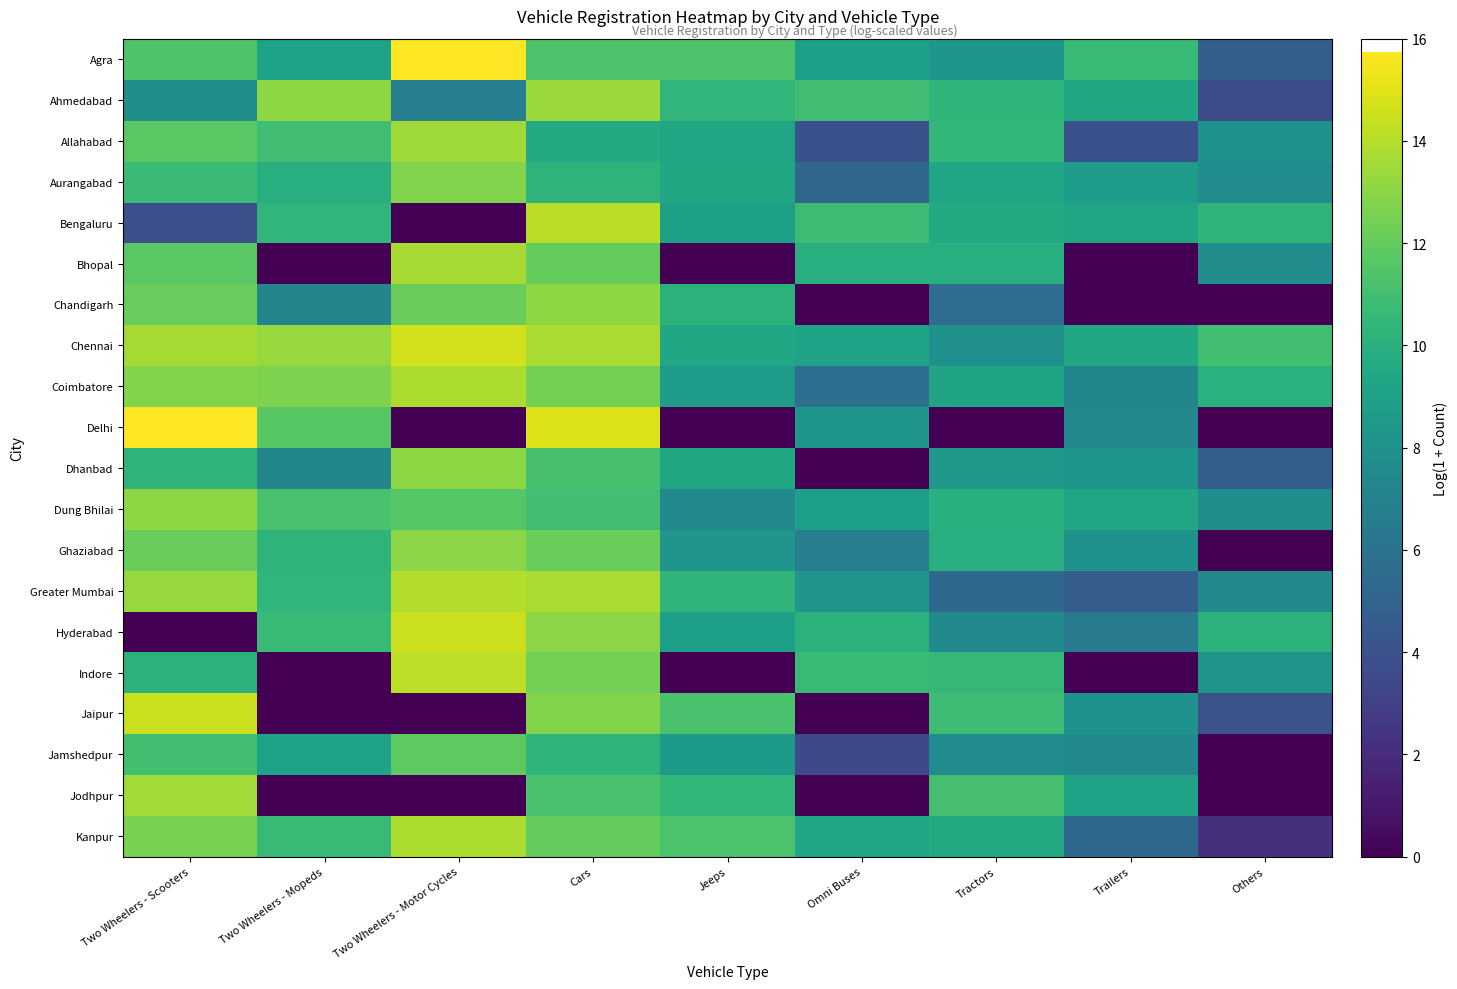

How many distinct data groups are displayed?

20